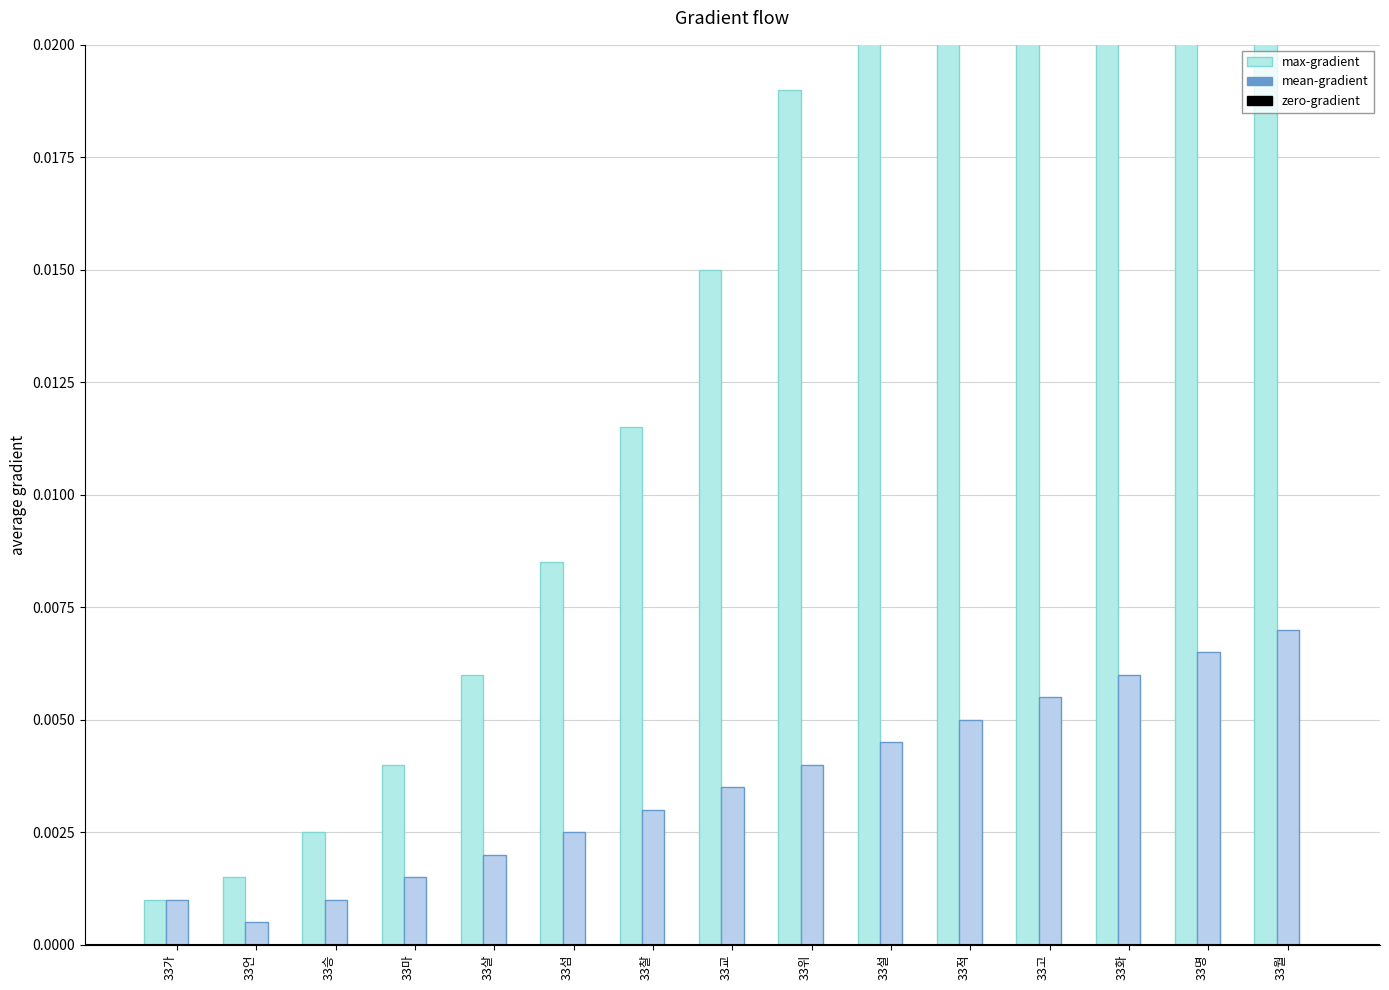

Which series has the largest range (max minus min)?

max-gradient